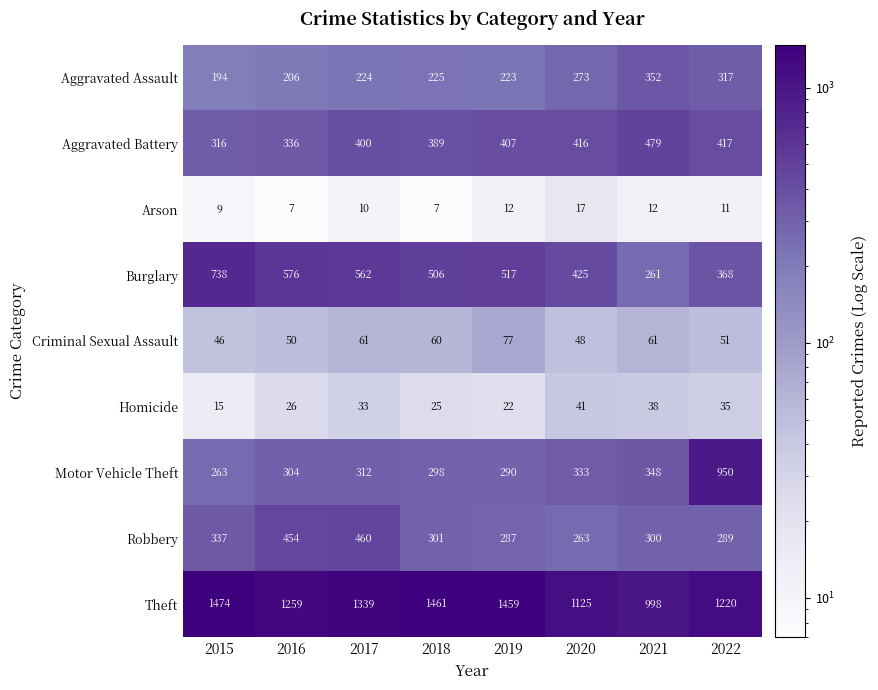

Is it true that Aggravated Battery equals 407 at 2019?

True